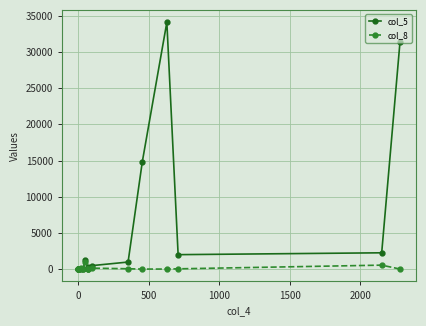

Rank the series by their maximum value, from highest to lowest.

col_5, col_8